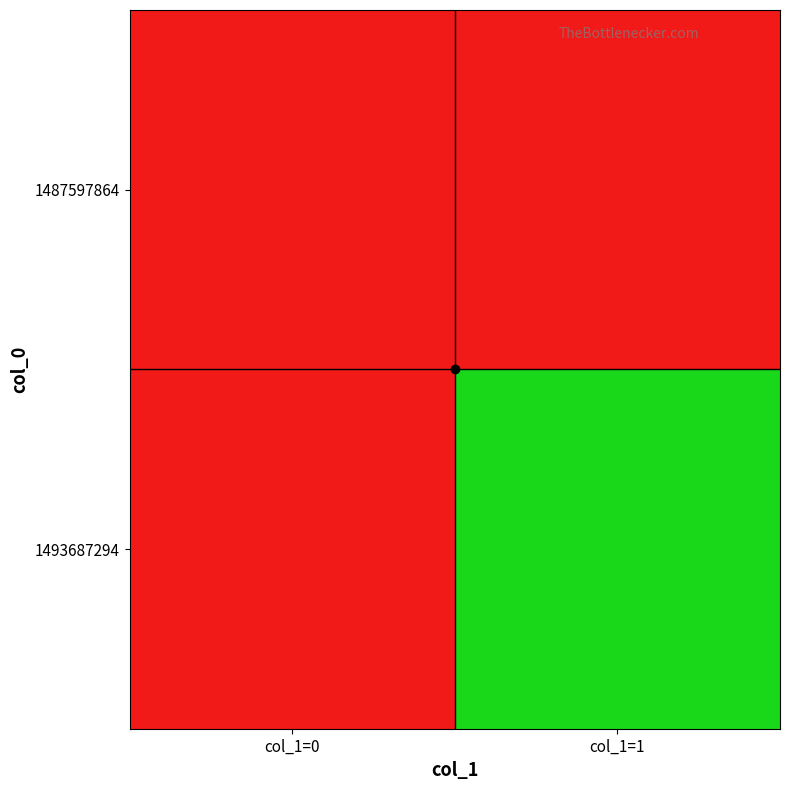

Which series changed the most between col_1=0 and col_1=1?

1493687294